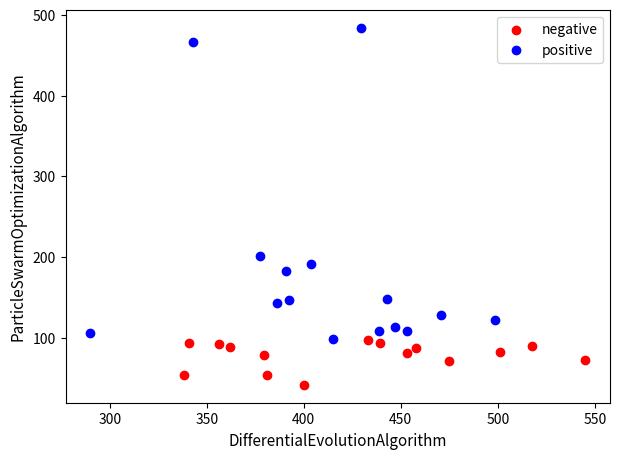

Which series has the largest Y range (max minus min)?

positive